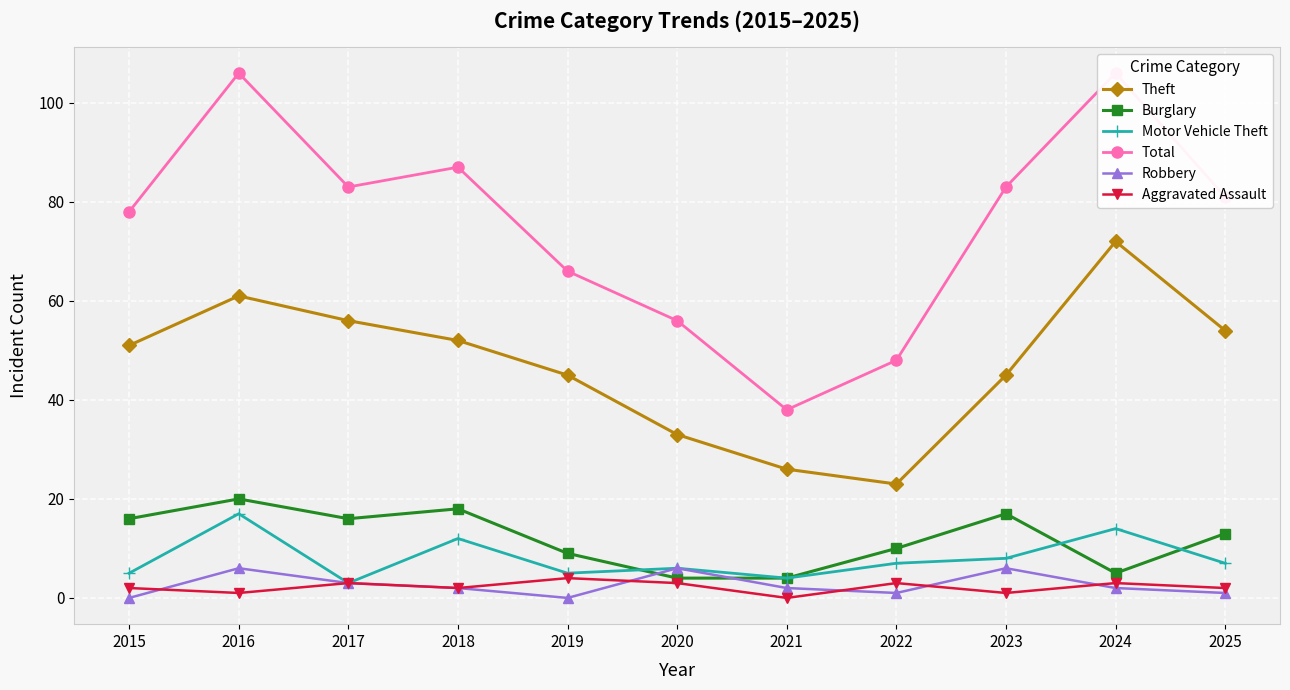

How many data points in Aggravated Assault are above 2?

5